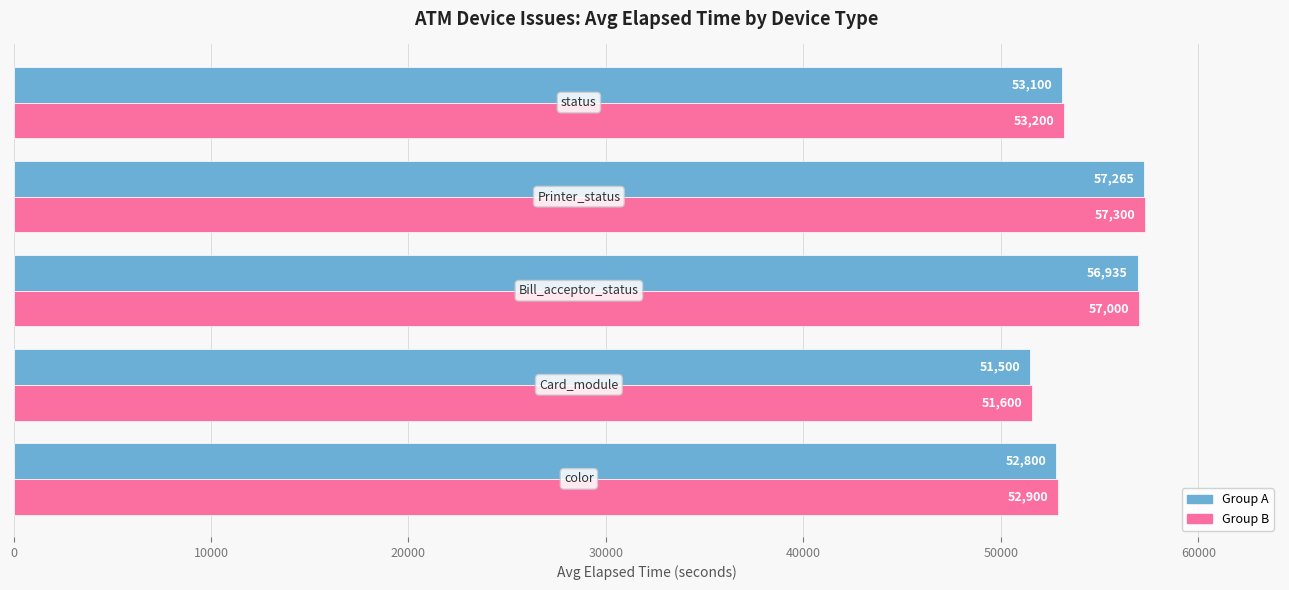

What is the maximum value shown in the chart?

57300